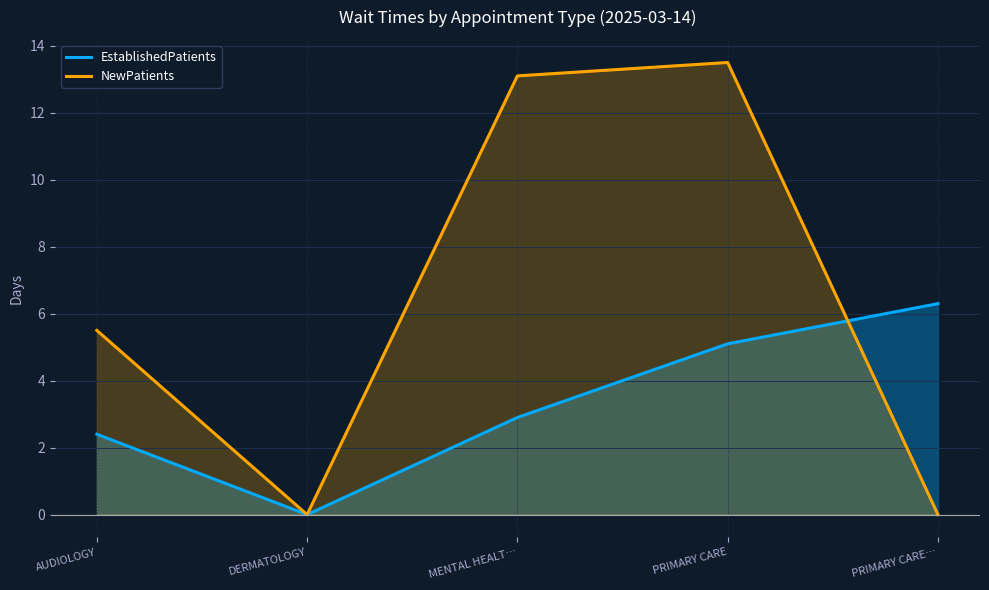

What is the maximum value for EstablishedPatients?

6.3